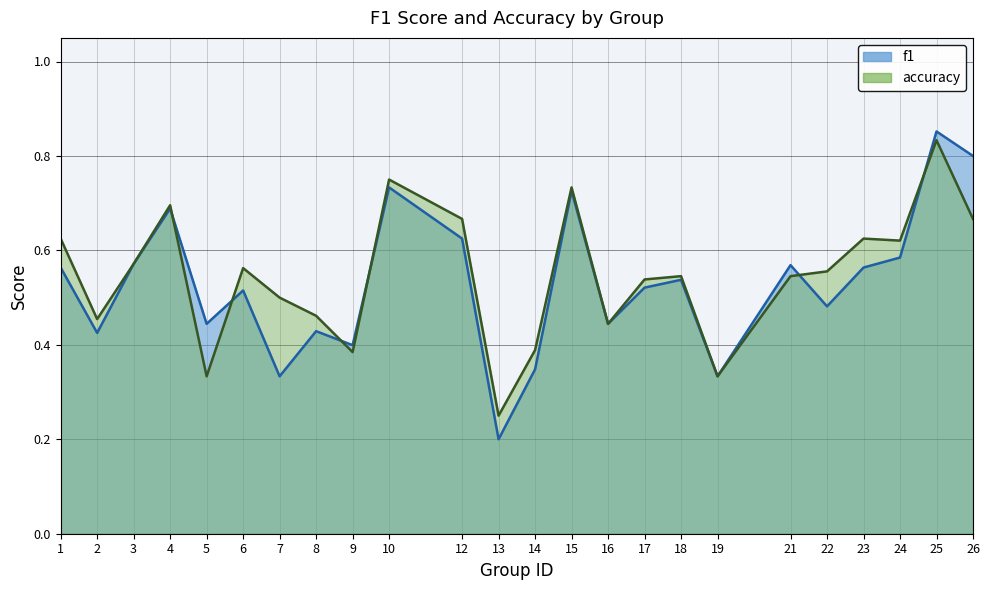

After their last crossing, which series has the higher values: accuracy or f1?

f1